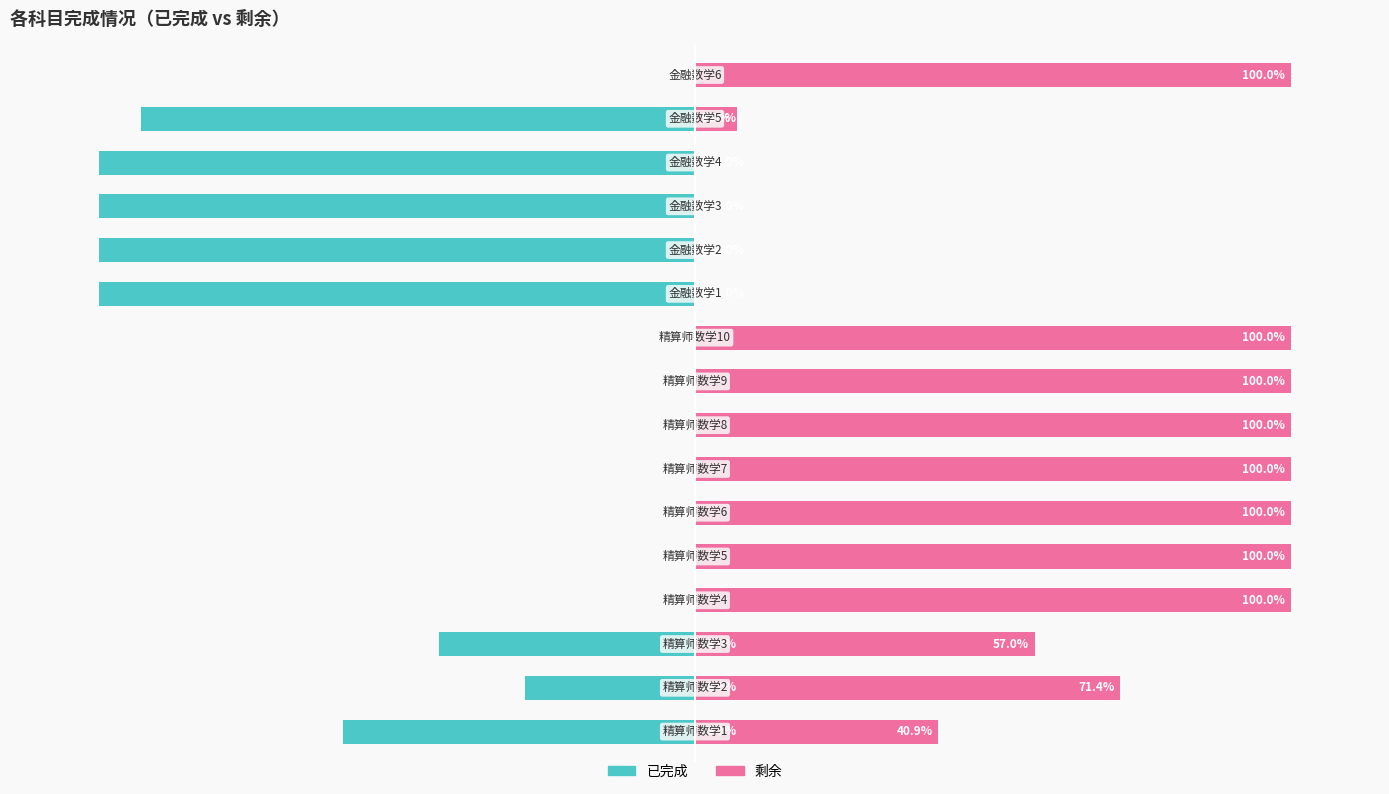

What is the value of the 已完成 bar at the 3rd from the left?

-0.4